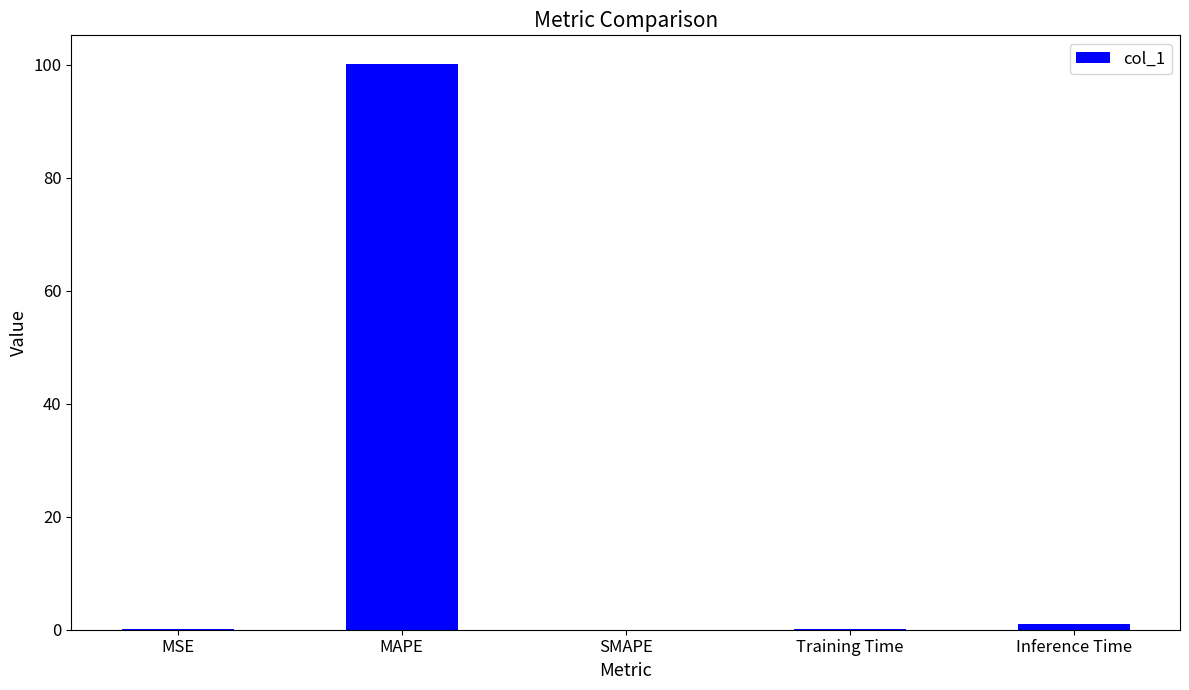

The chart shows a value of 48.3 at MAPE. True or false?

False